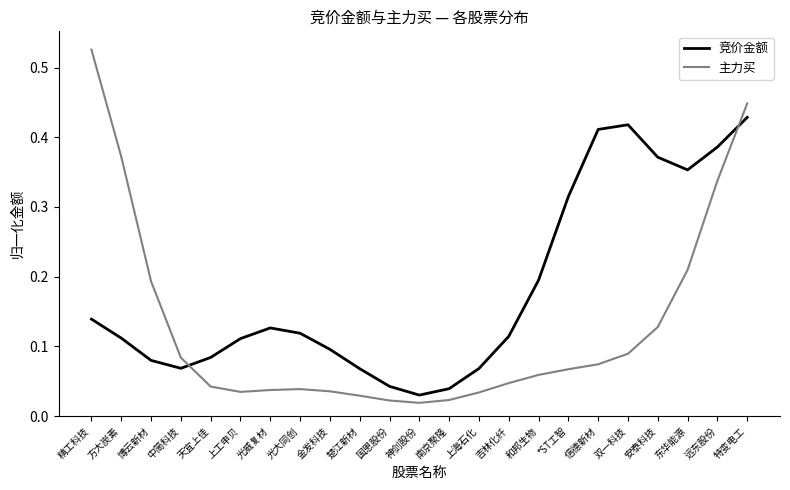

What is the label of the 1st point from the left?

精工科技